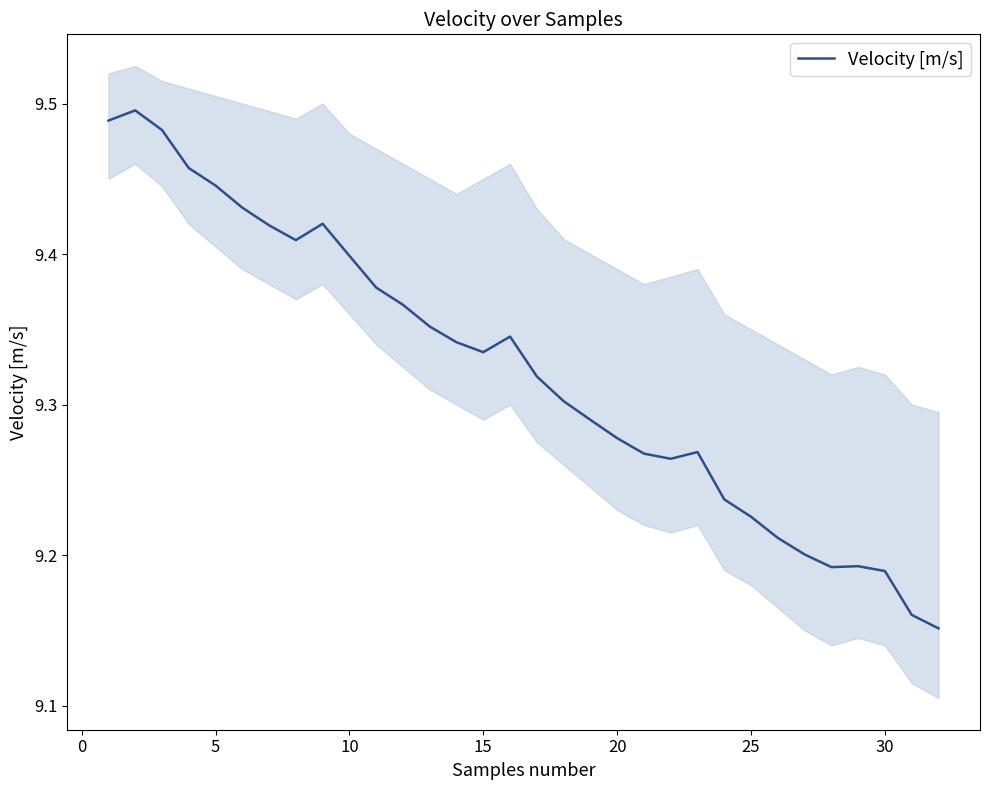

The chart shows a value of 9.2 at 28. True or false?

True